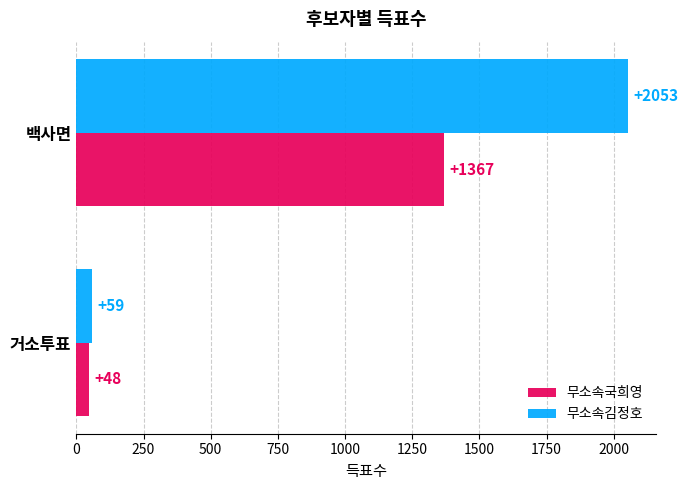

The 무소속국희영 series shows 1367 at 백사면. True or false?

True